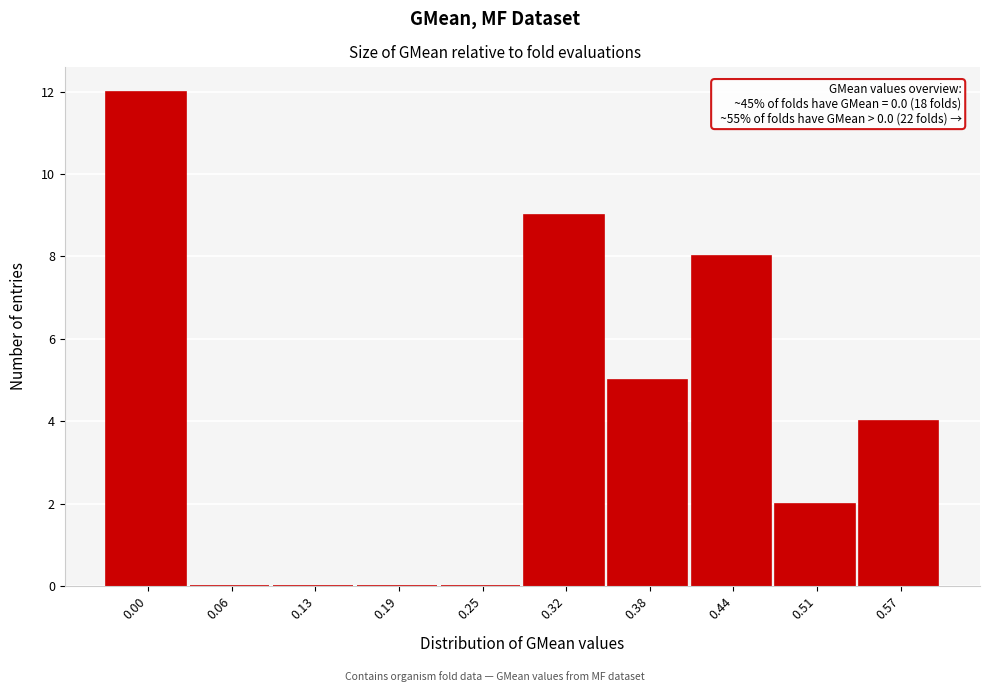

Reading left to right, what are all the values shown in this chart?

0.00=12	0.06=0	0.13=0	0.19=0	0.25=0	0.32=9	0.38=5	0.44=8	0.51=2	0.57=4